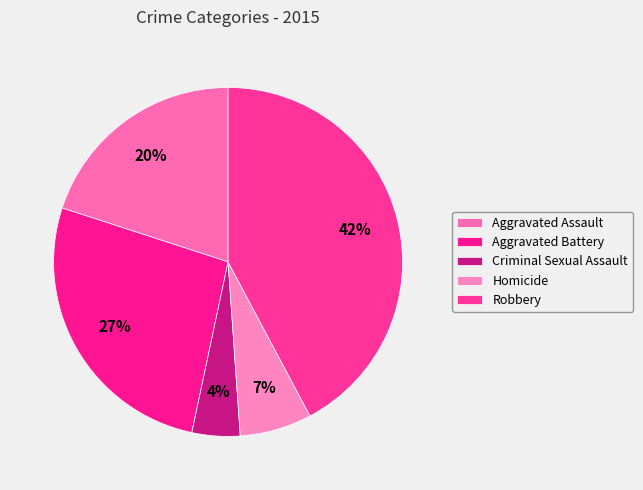

What is the total percentage of Robbery and Criminal Sexual Assault?

46.7%